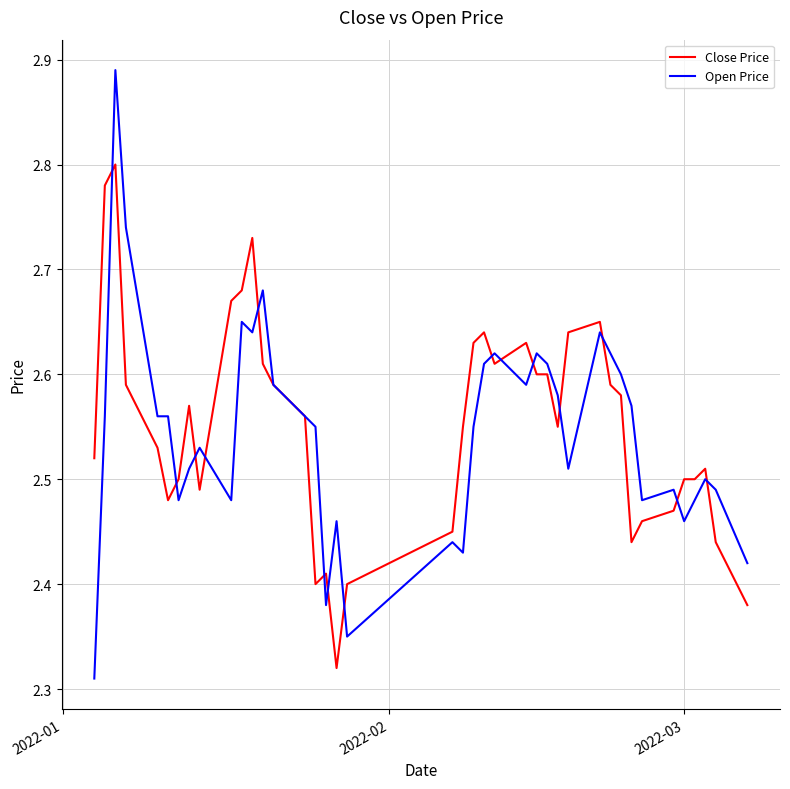

List the series in order of their peak value, highest first.

Open Price, Close Price